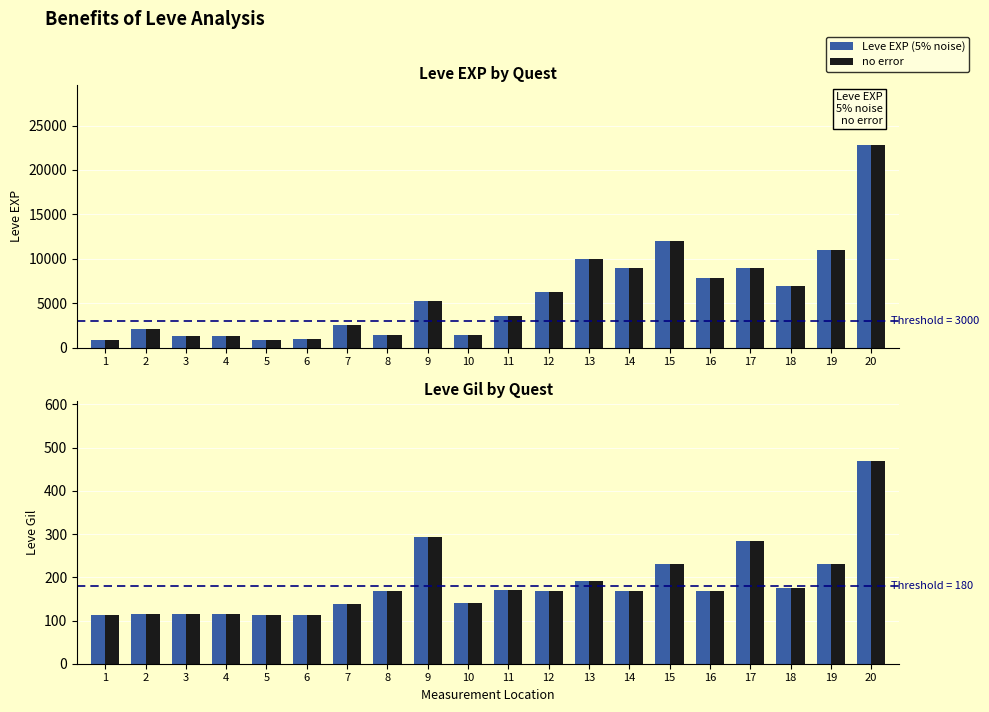

At which category does the chart reach its peak across all series?

20